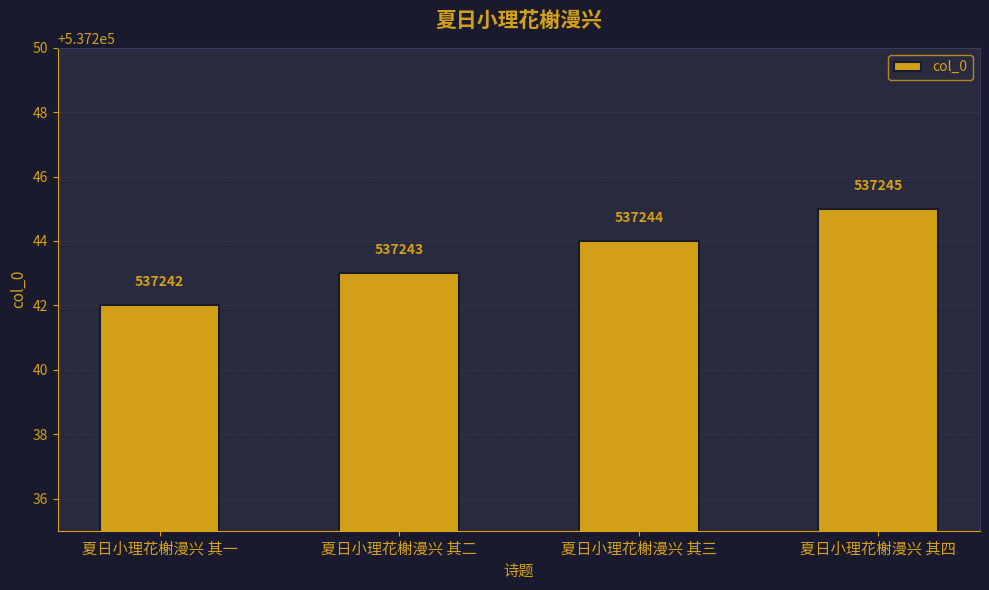

What is the ratio of the value at 夏日小理花榭漫兴 其三 to the value at 夏日小理花榭漫兴 其二?

1.0